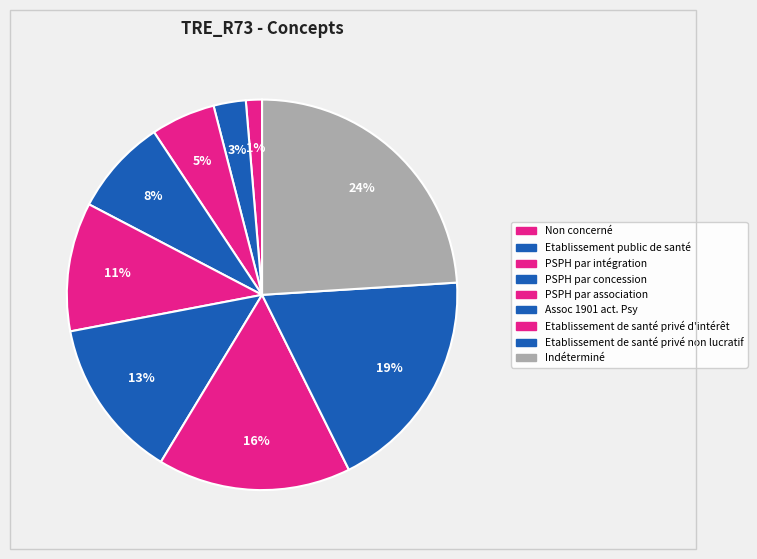

How many slices are in this pie chart?

9